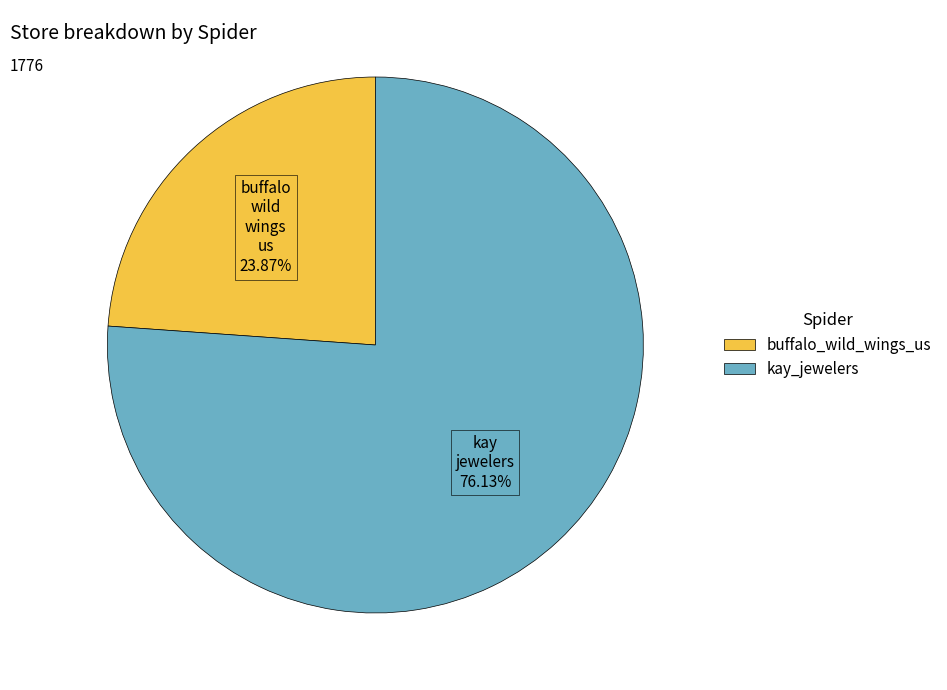

Does any single category account for the majority?

Yes